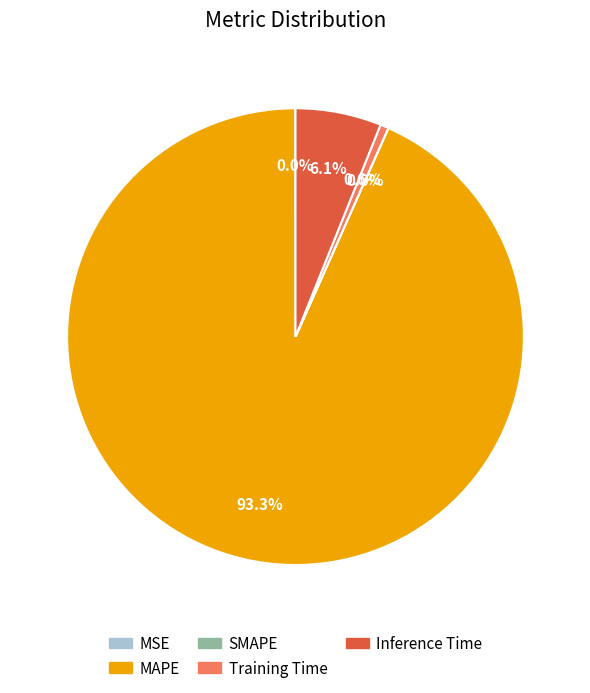

Which category accounts for the majority?

MAPE